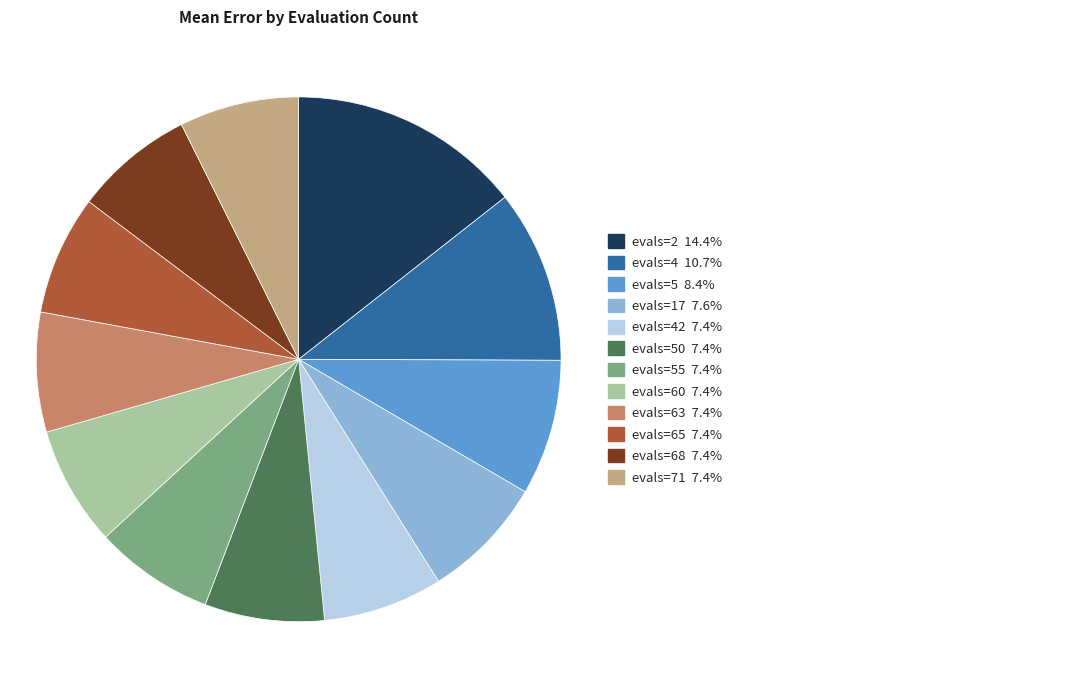

Is there any slice that represents more than half of the pie?

No